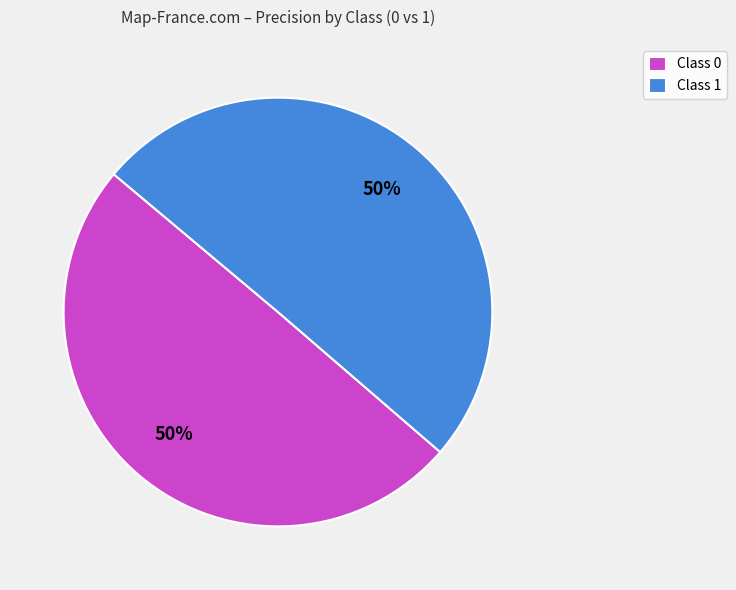

To the nearest percent, what portion does Class 0 represent?

50%